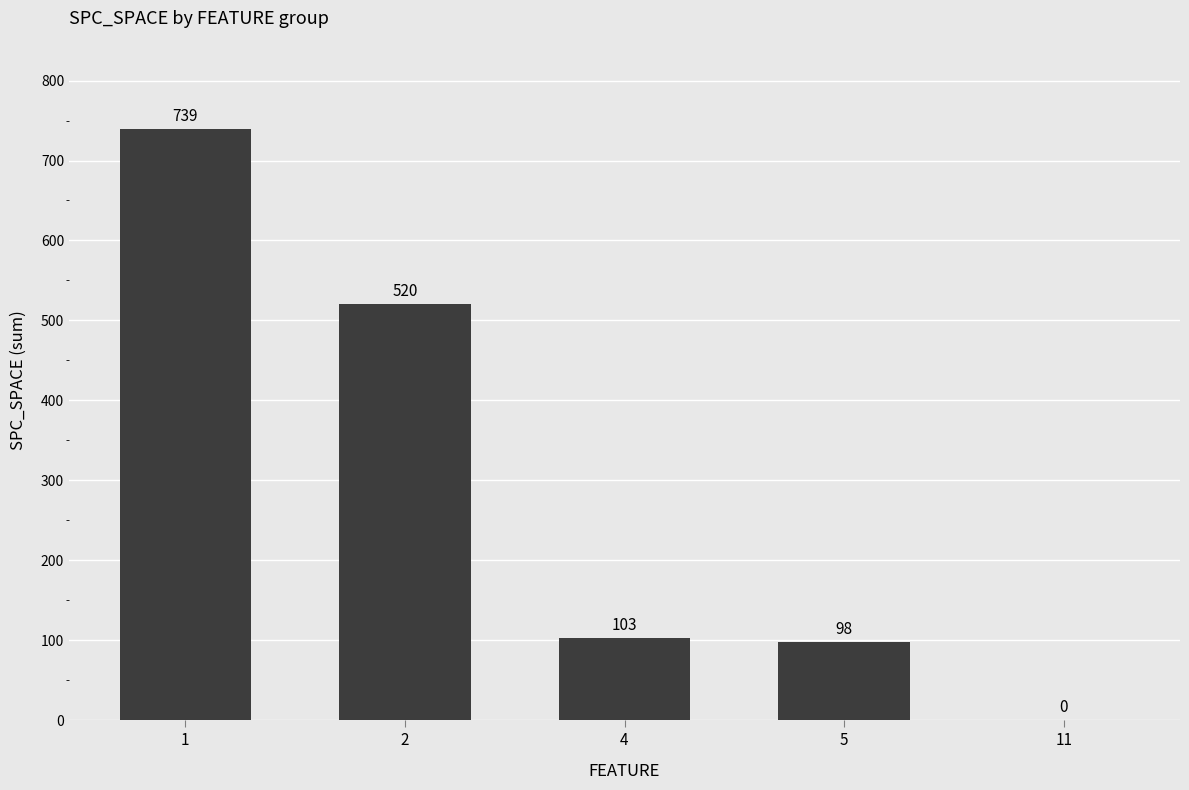

How many distinct data groups are displayed?

1